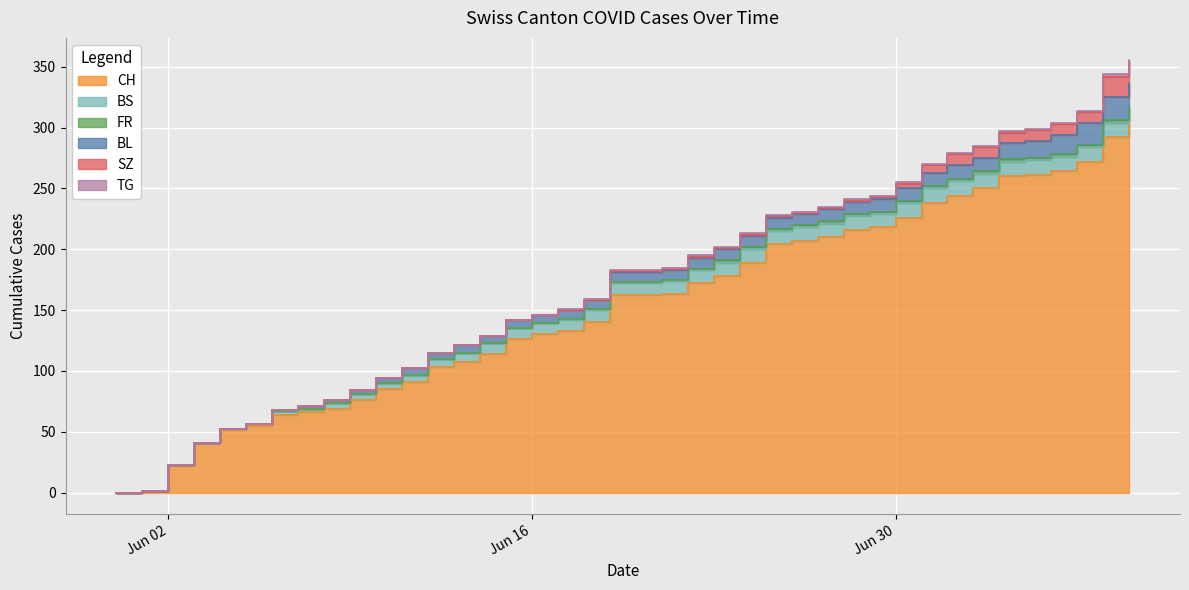

How many series are shown in this chart?

6